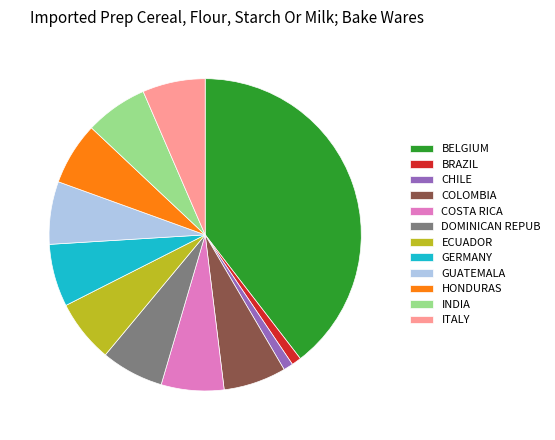

Does any single category account for the majority?

No